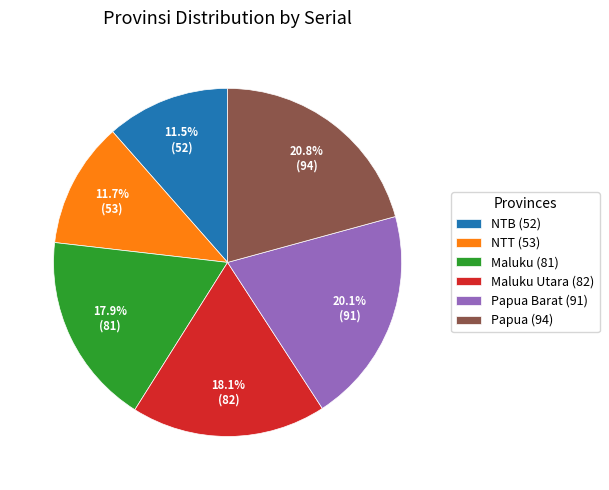

What is the total percentage of Papua Barat (91) and Maluku Utara (82)?

38.2%